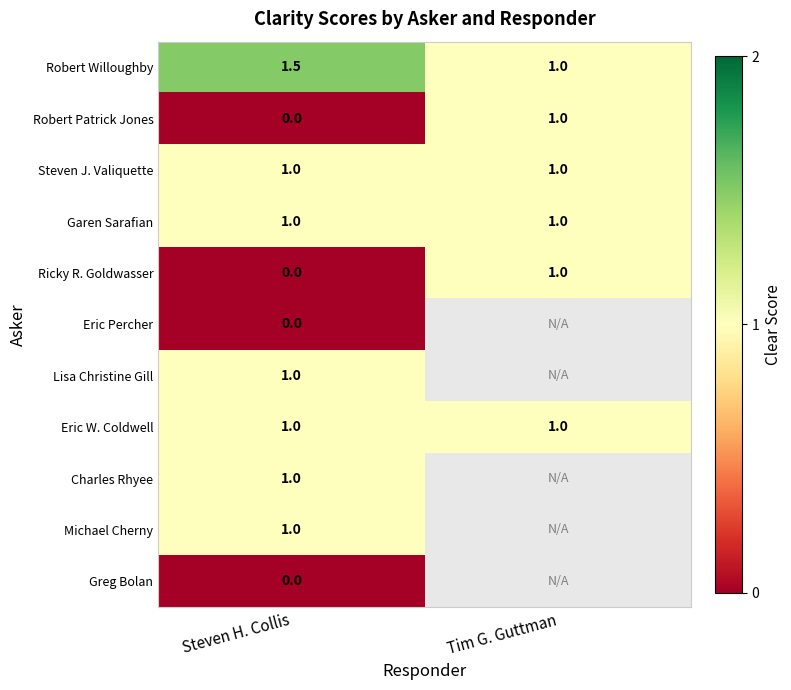

The Eric W. Coldwell series shows 1.0 at Steven H. Collis. True or false?

True